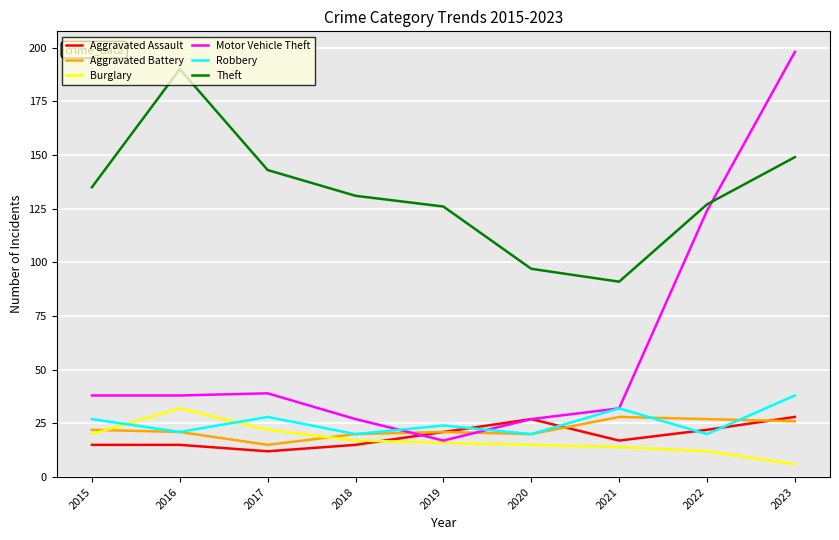

The value of Motor Vehicle Theft at 2015 is 38. True or false?

True